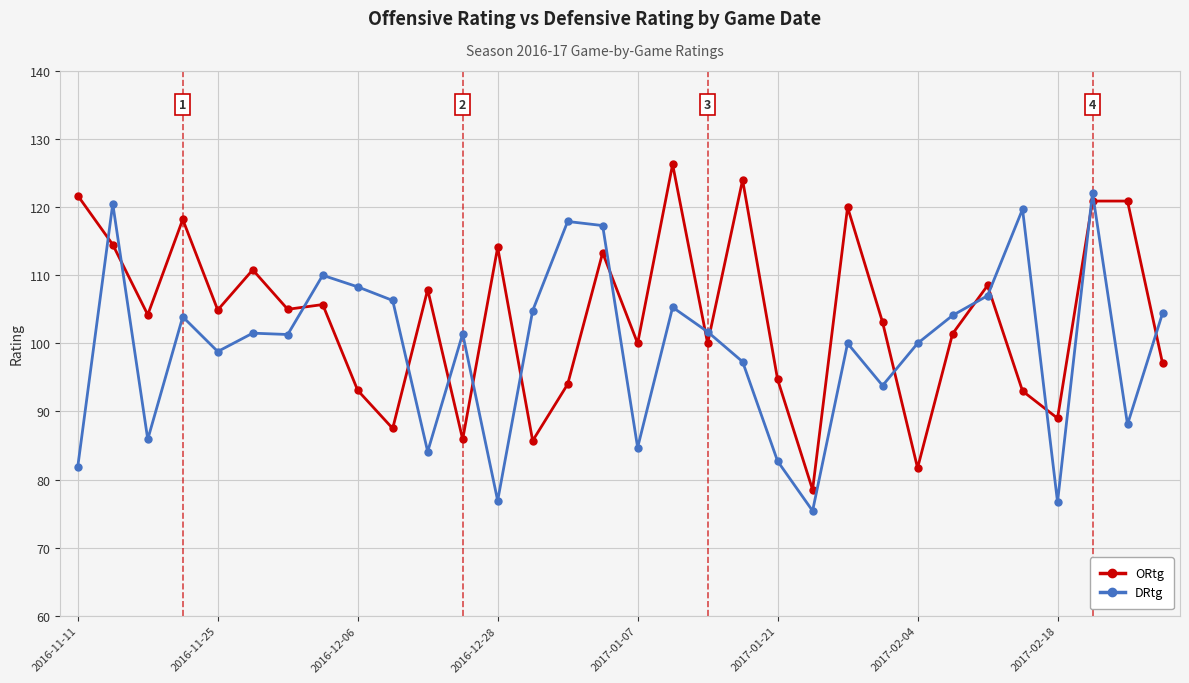

What is the difference between the second highest and minimum values in the DRtg series?

45.1